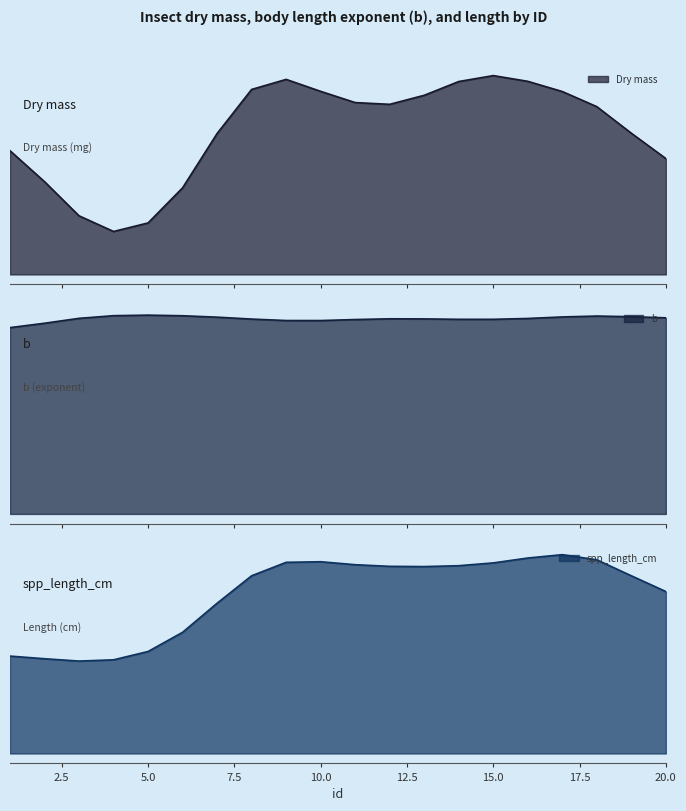

Which has a higher value, 10 or 15?

15